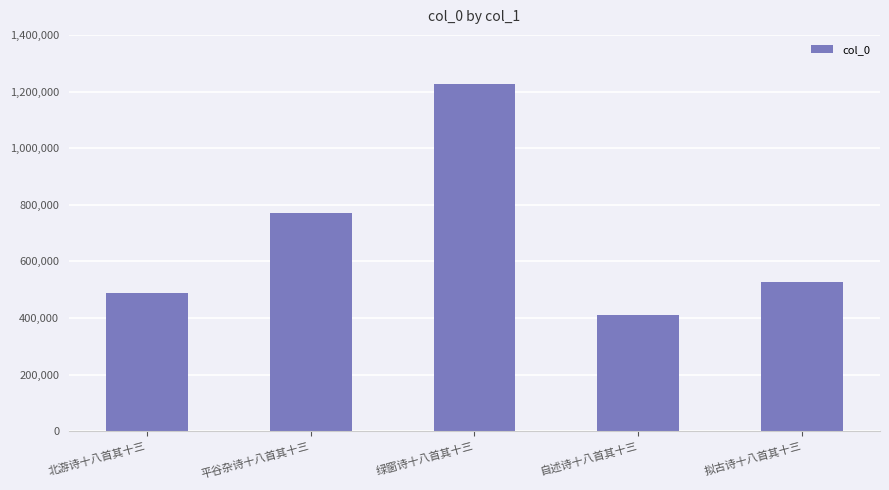

True or false: the data shows 707241 at 北游诗十八首其十三.

False